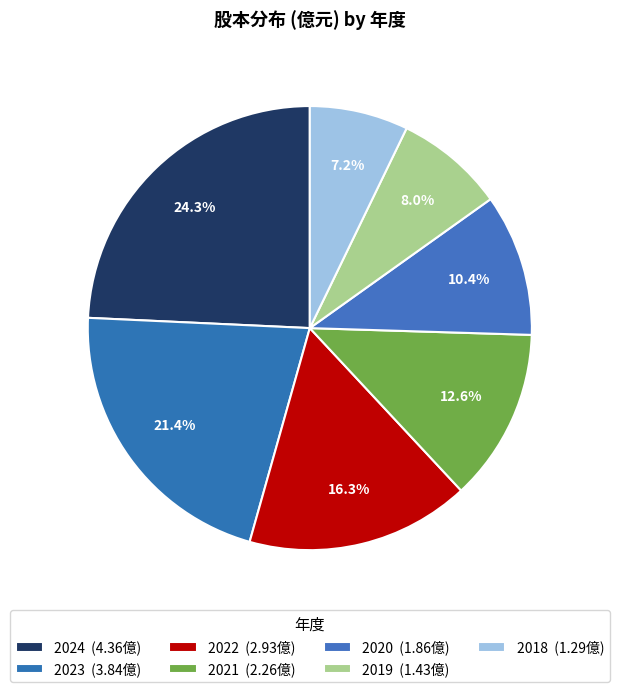

Is the sum of 2018 and 2020 greater than half?

No